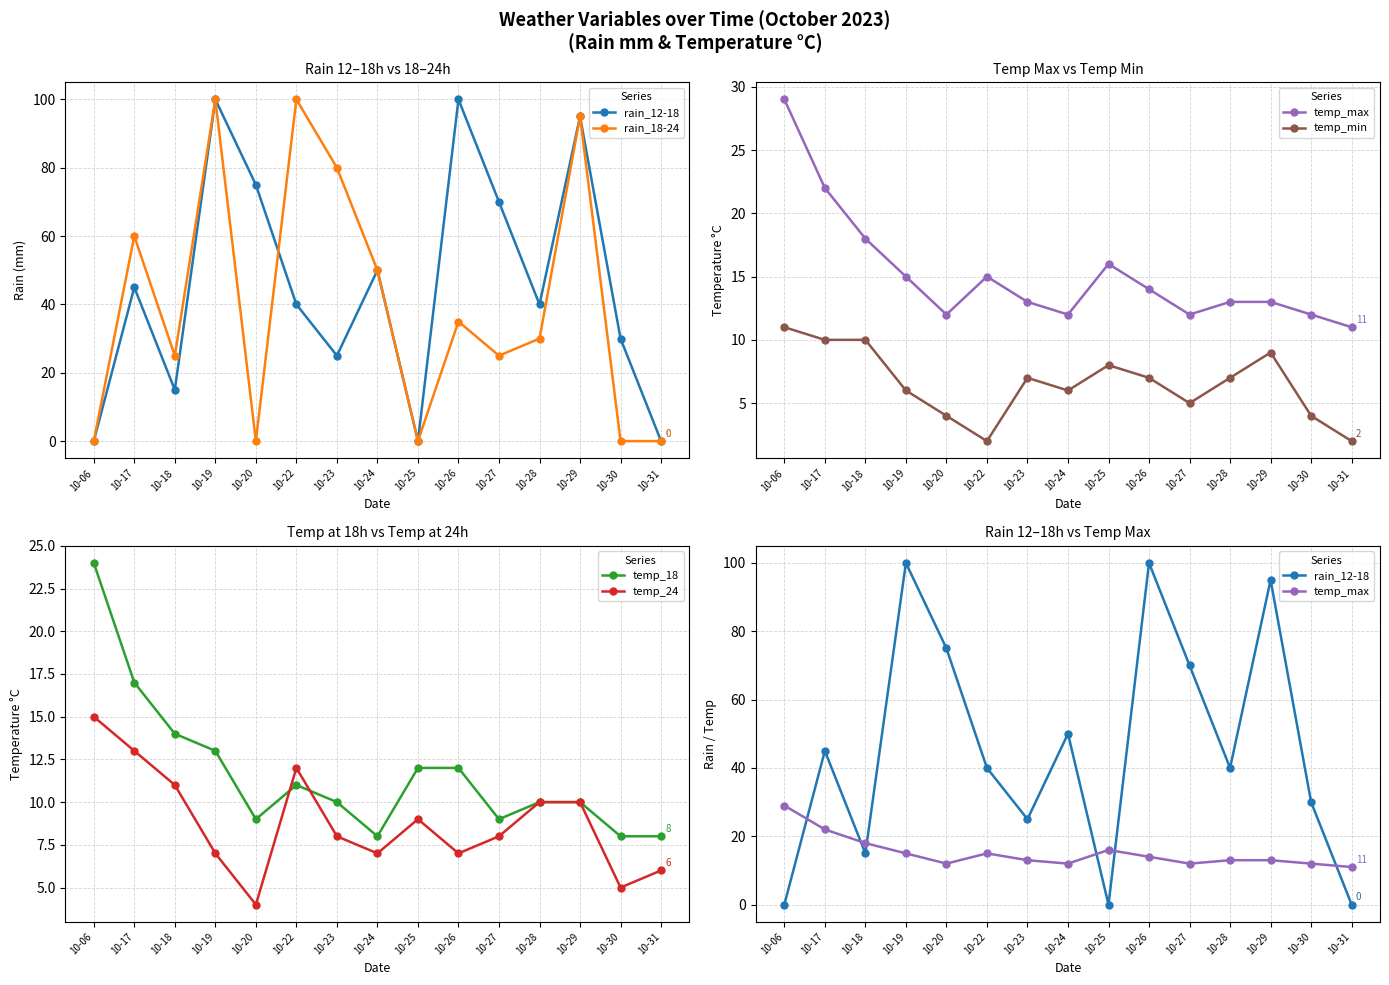

At which category does rain_18-24 reach its first local valley?

10-18